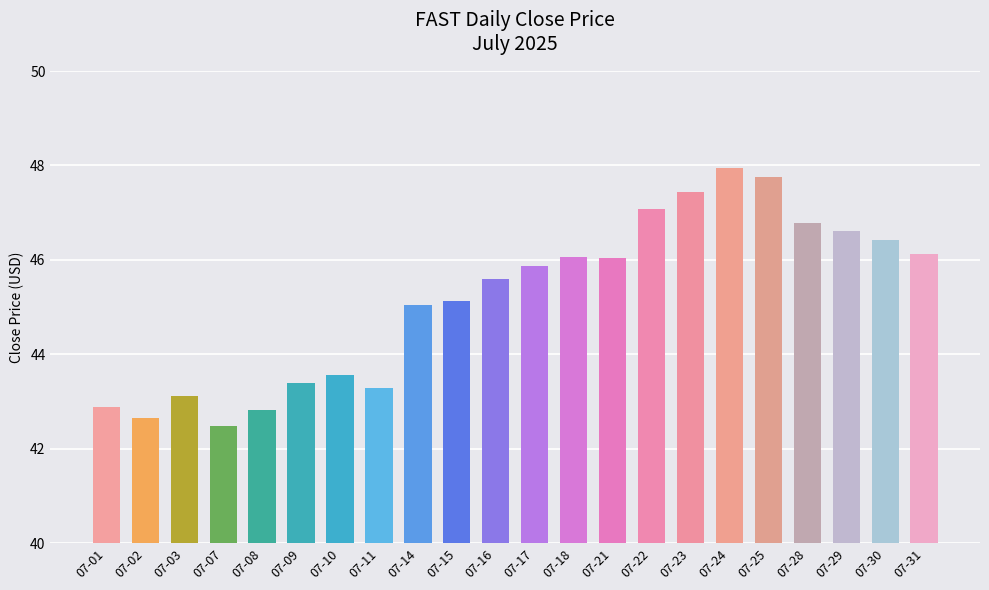

How many series are shown in this chart?

1